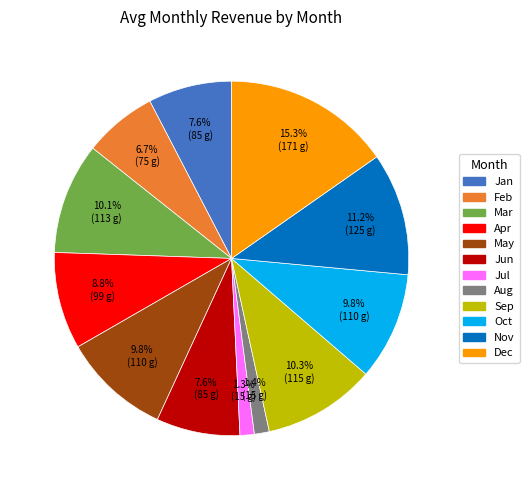

Is there any slice that represents more than half of the pie?

No